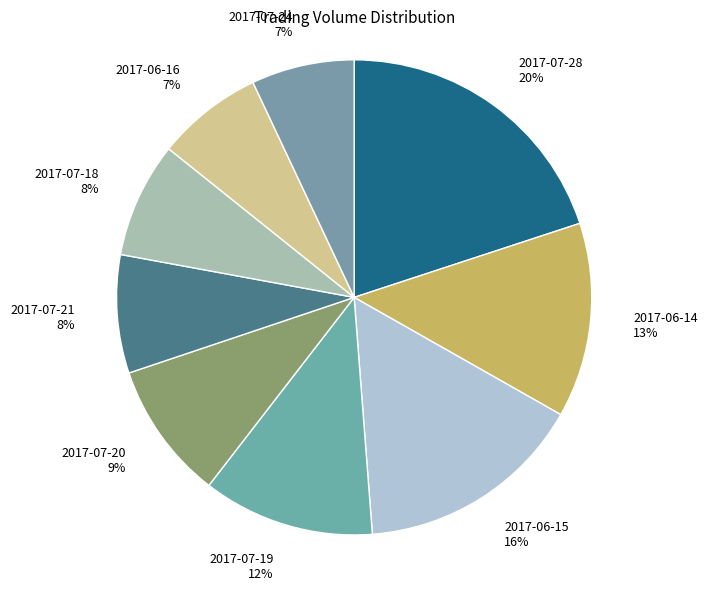

Do 2017-07-28 and 2017-07-21 together represent more than half of the pie?

No